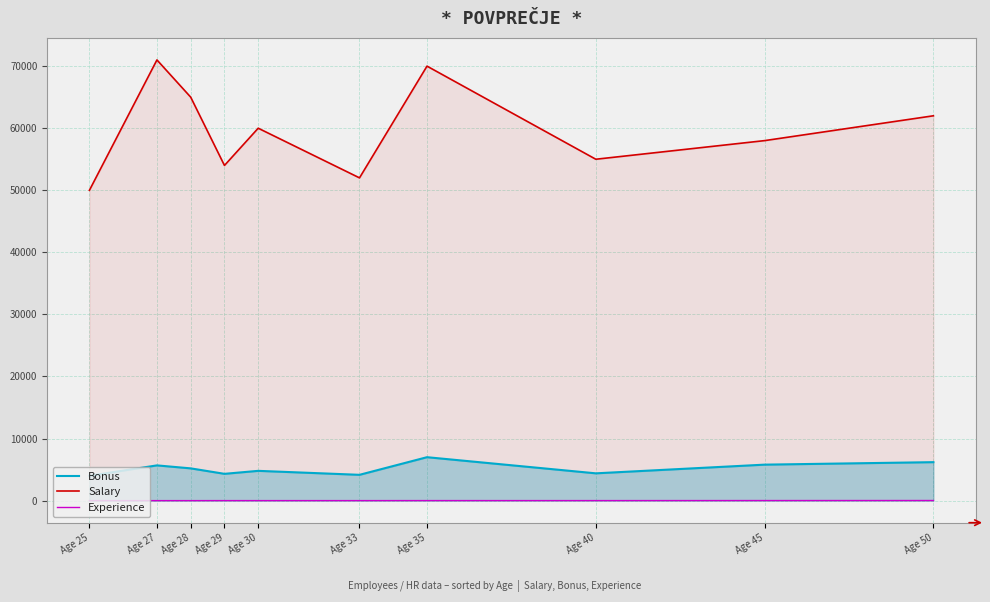

Reading left to right, what are all the values shown in this chart?

Bonus: 4000	5680	5200	4320	4800	4160	7000	4400	5800	6200
Salary: 50000	71000	65000	54000	60000	52000	70000	55000	58000	62000
Experience: 2	4	3	7	5	6	10	8	15	20